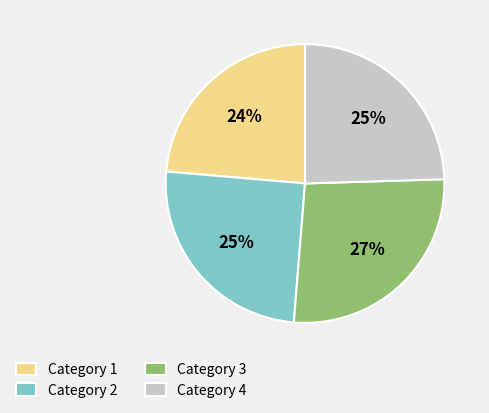

The Category 2 slice represents 31% of the pie. True or false?

False